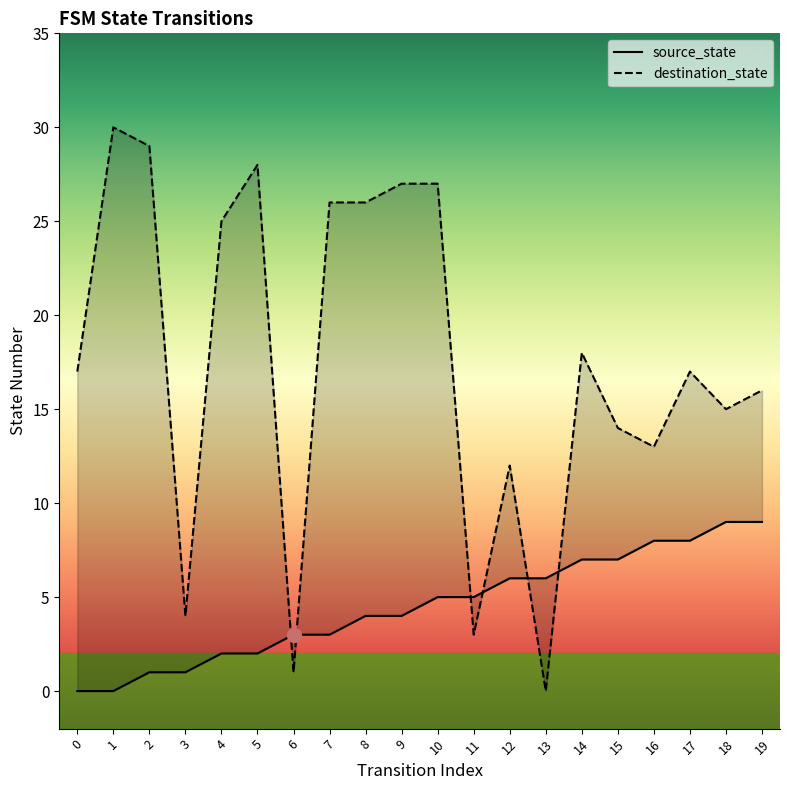

Between 0 and 8, which series saw the biggest shift?

destination_state